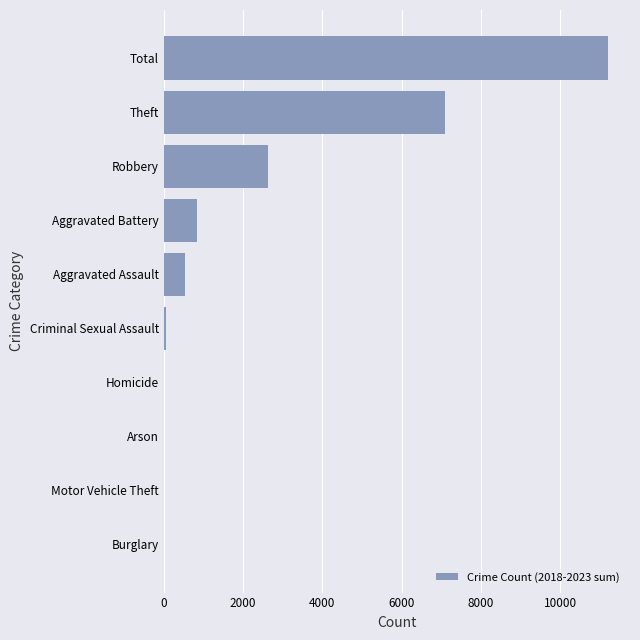

At which label is the value closest to 5602?

Theft